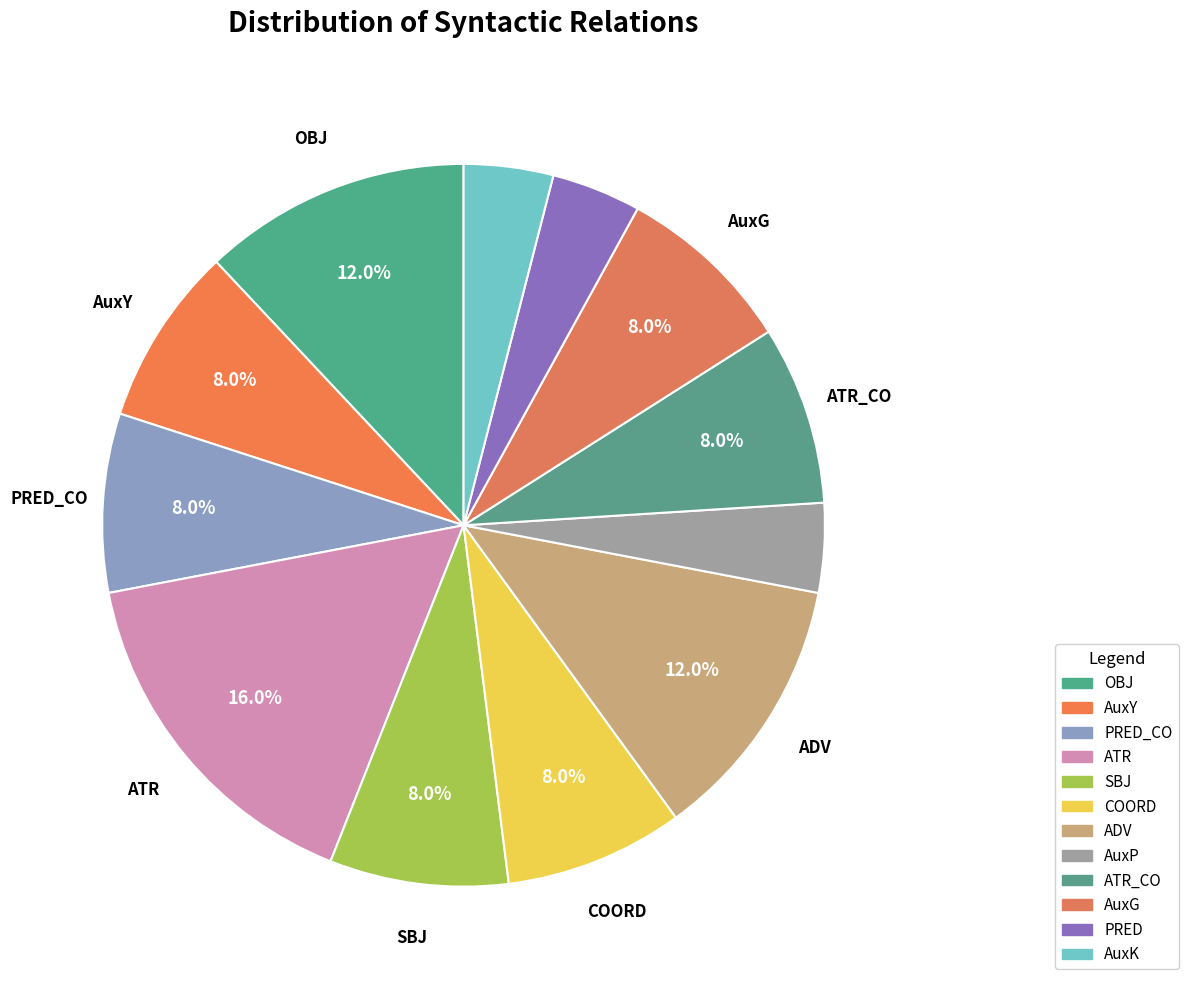

To the nearest percent, what is the average slice percentage?

8%